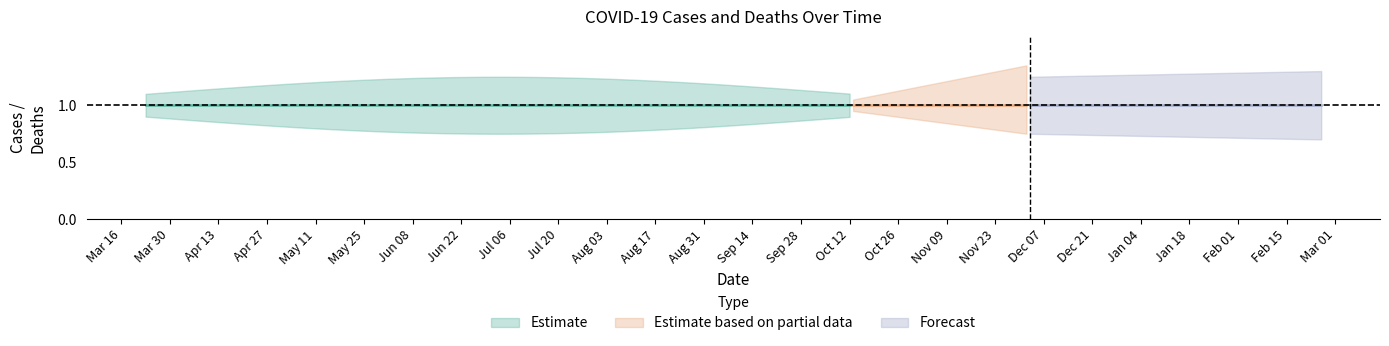

Where is deaths nearest to the value 0?

2020-03-23